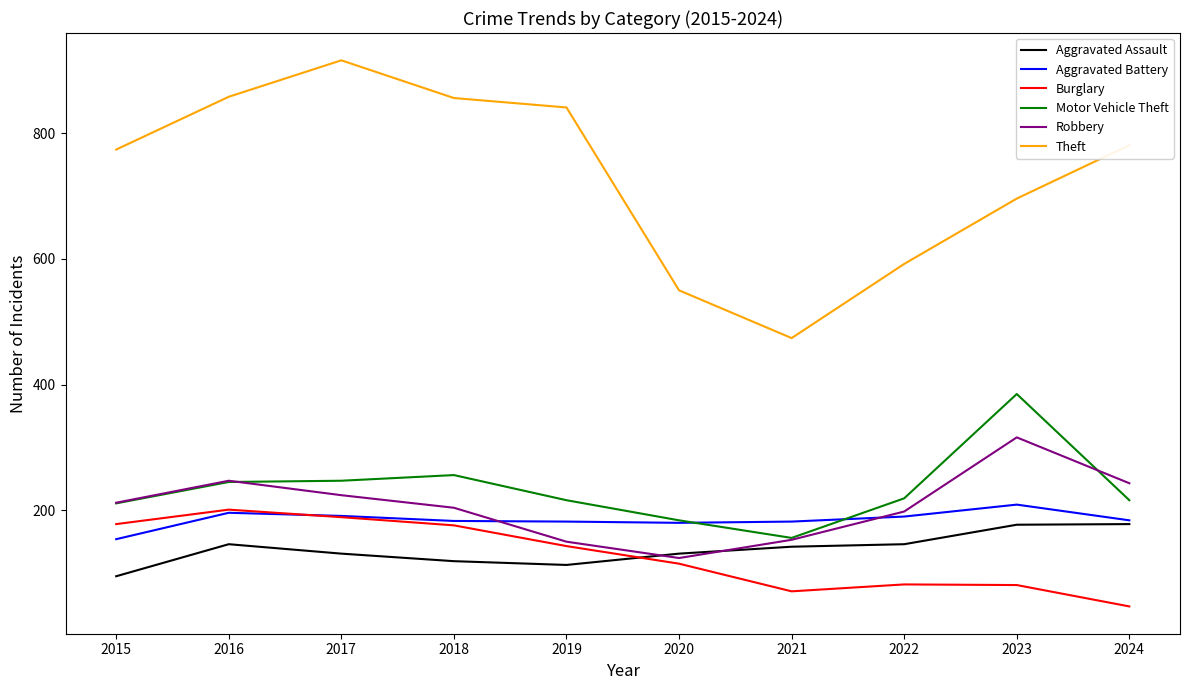

Is the value of Aggravated Battery at 2023 greater than the value of Aggravated Assault at 2016?

Yes